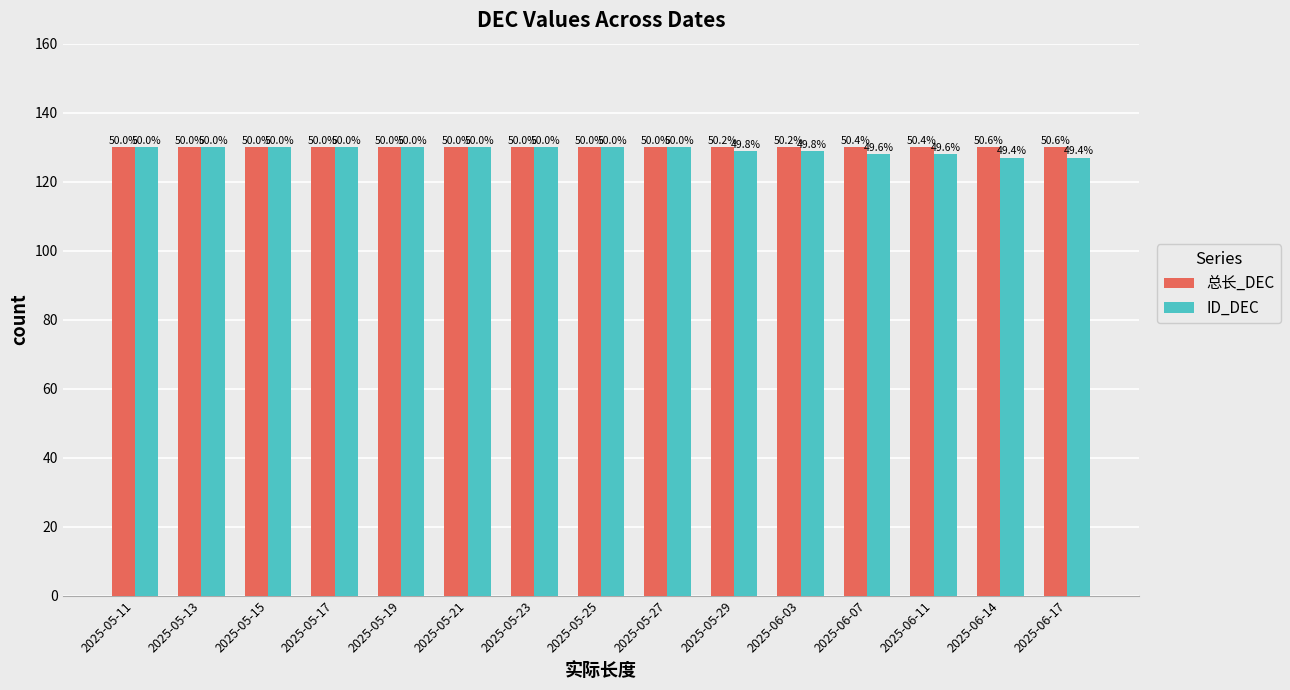

How many bars are there in total?

30